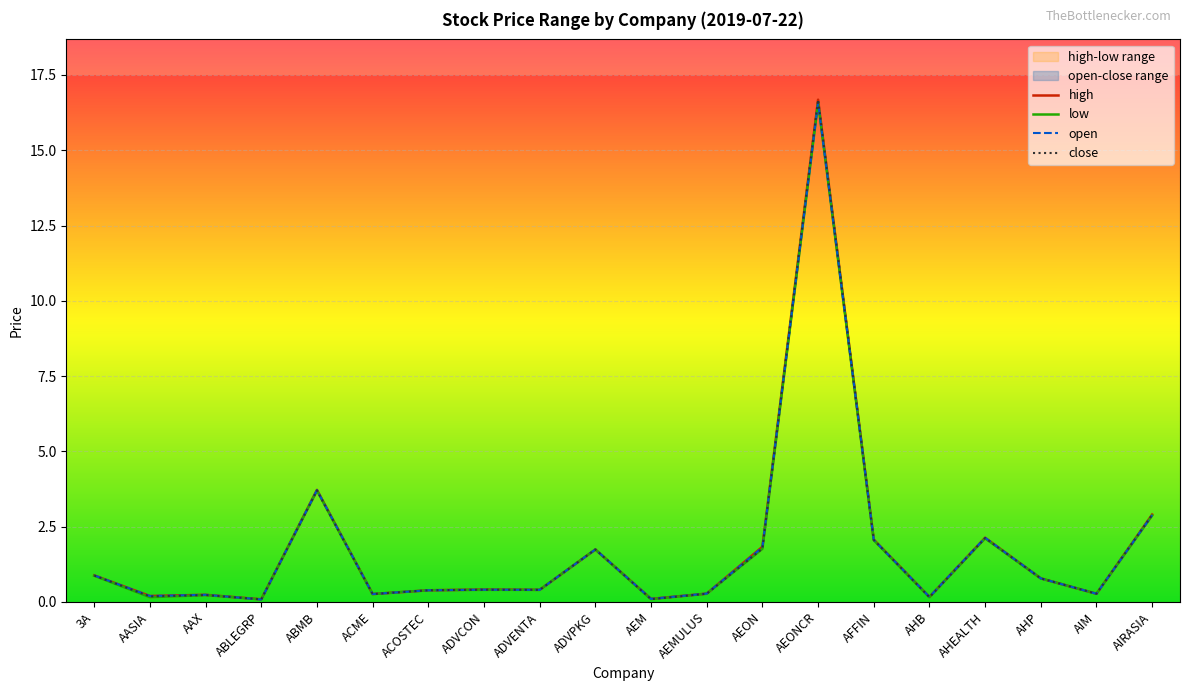

True or false: high has more than 1 interior local peaks.

True